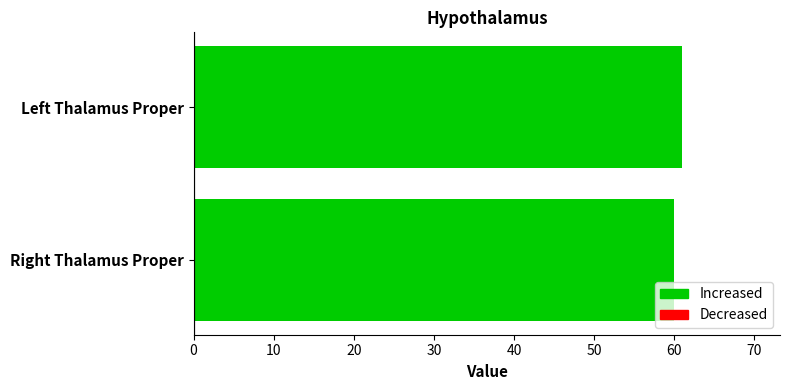

What is the ratio of the value at Right Thalamus Proper to the value at Left Thalamus Proper?

1.0